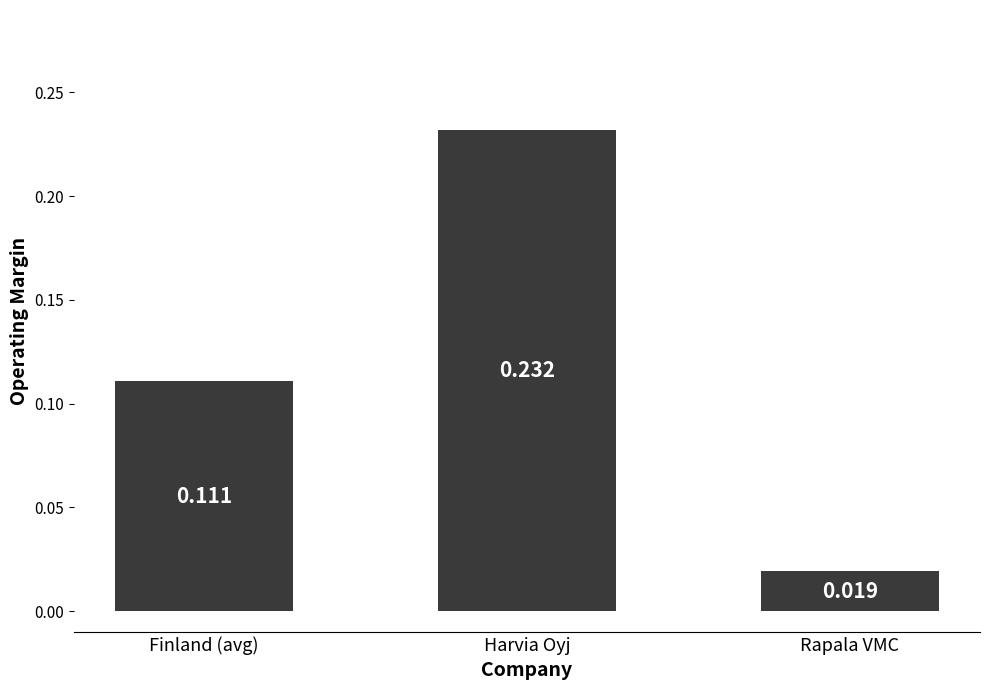

What is the label of the 3rd bar from the right?

Finland (avg)